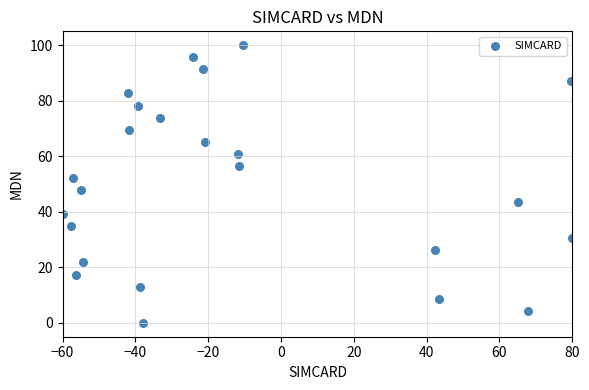

What is the range of Y values (max minus min)?

100.0